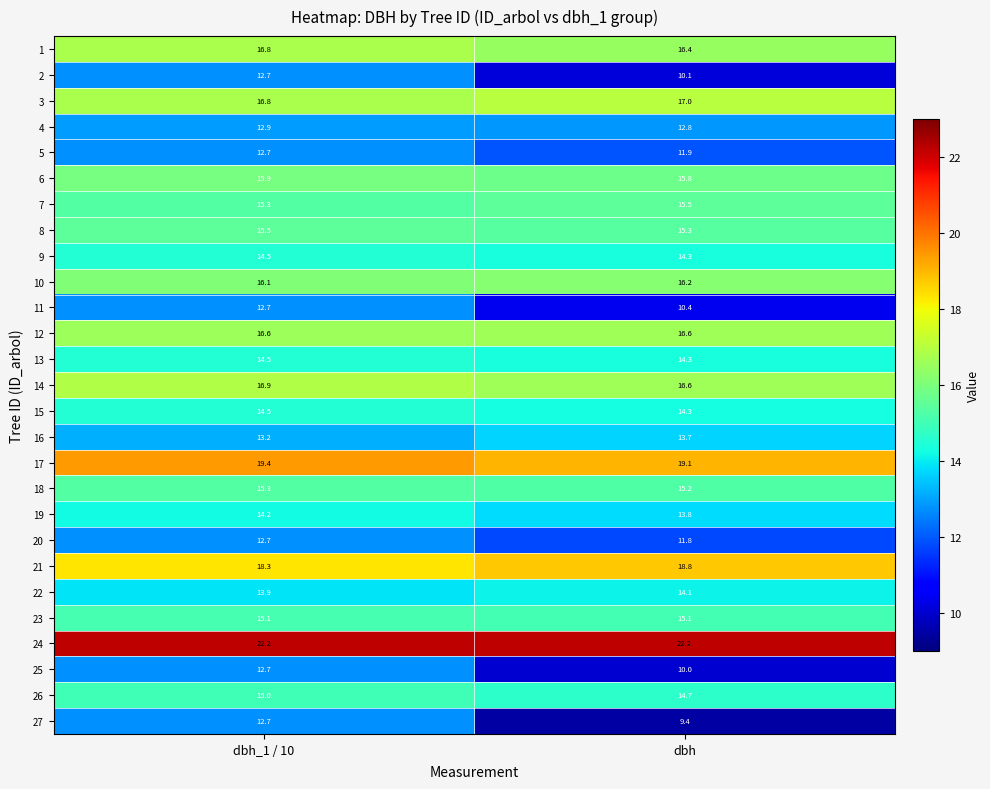

What is the approximate value of 1 at dbh?

16.4